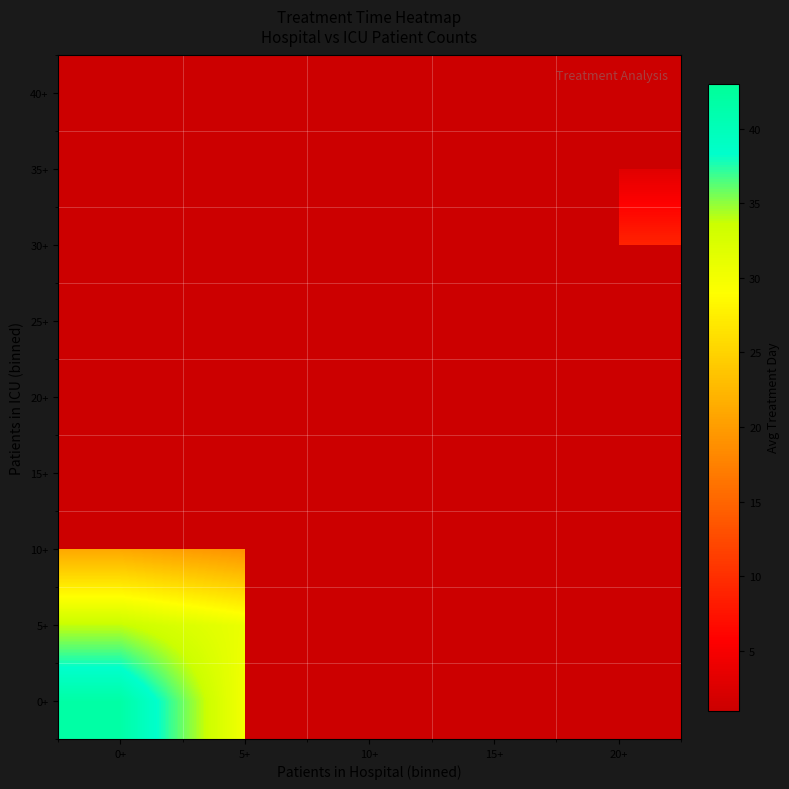

Is the value of 40+ at 20+ greater than the value of 10+ at 10+?

No